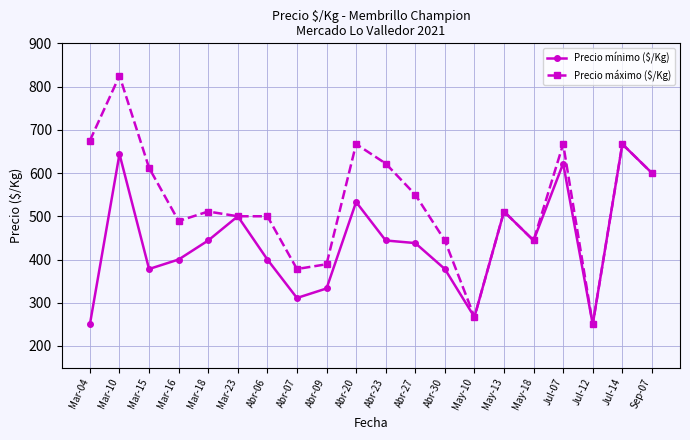

True or false: Precio mínimo ($/Kg) has a value of 676 at Abr-30.

False